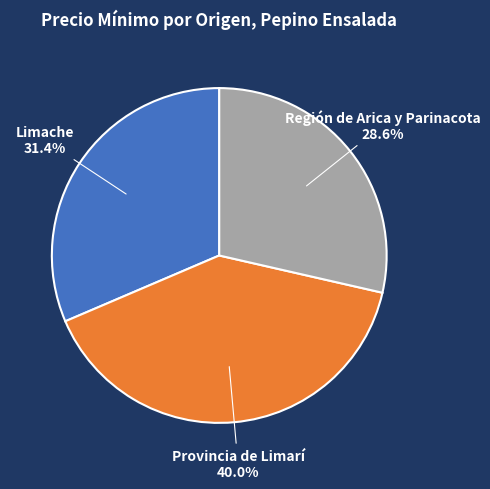

Rank the categories by value from highest to lowest.

Provincia de Limarí, Limache, Región de Arica y Parinacota